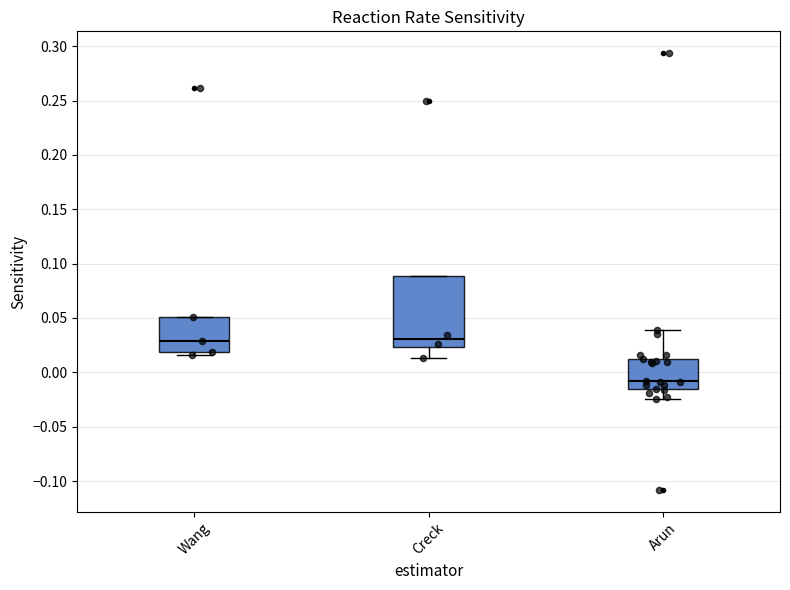

Where does the upper whisker of the box for Arun end on the y-axis? The values are not printed on the chart, so give them approximately, as read against the axis.

0.040